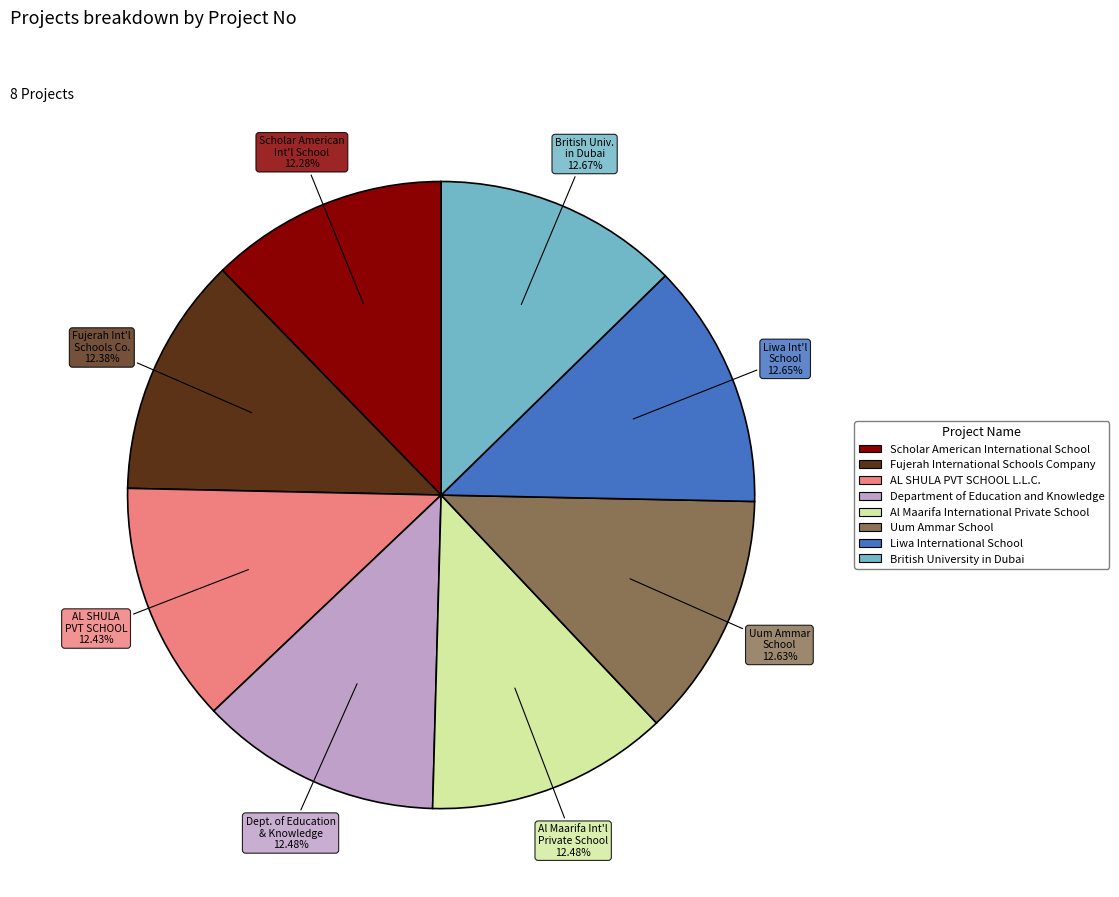

What percentage is the Fujerah International Schools Company slice, to the nearest percent?

12%